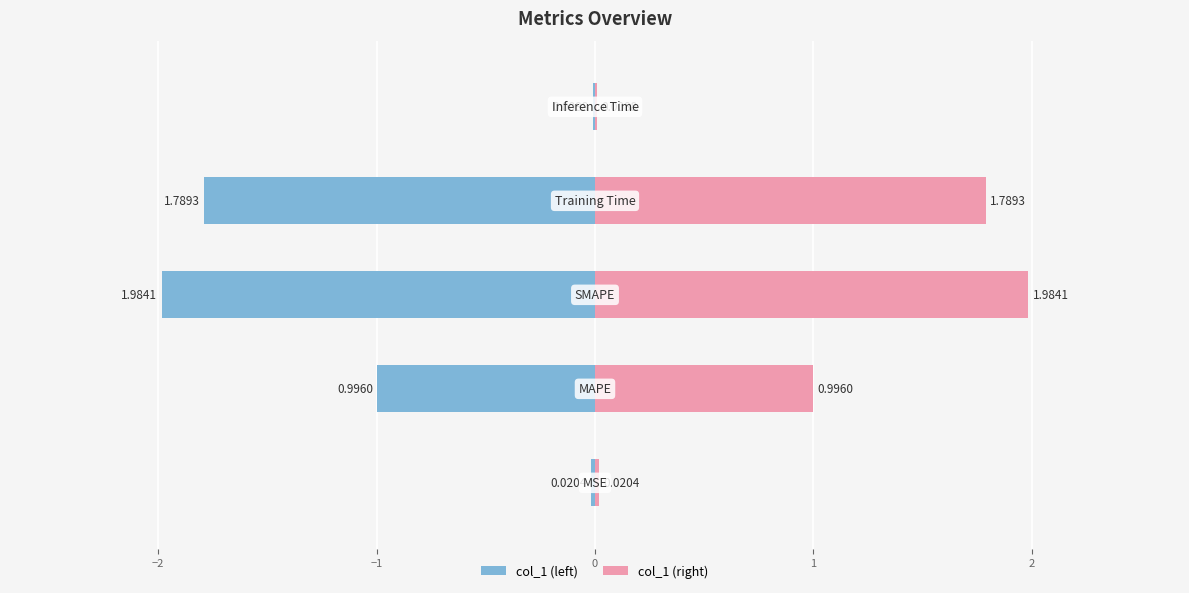

Which series changed the most between −3 and −2?

col_1 (left)